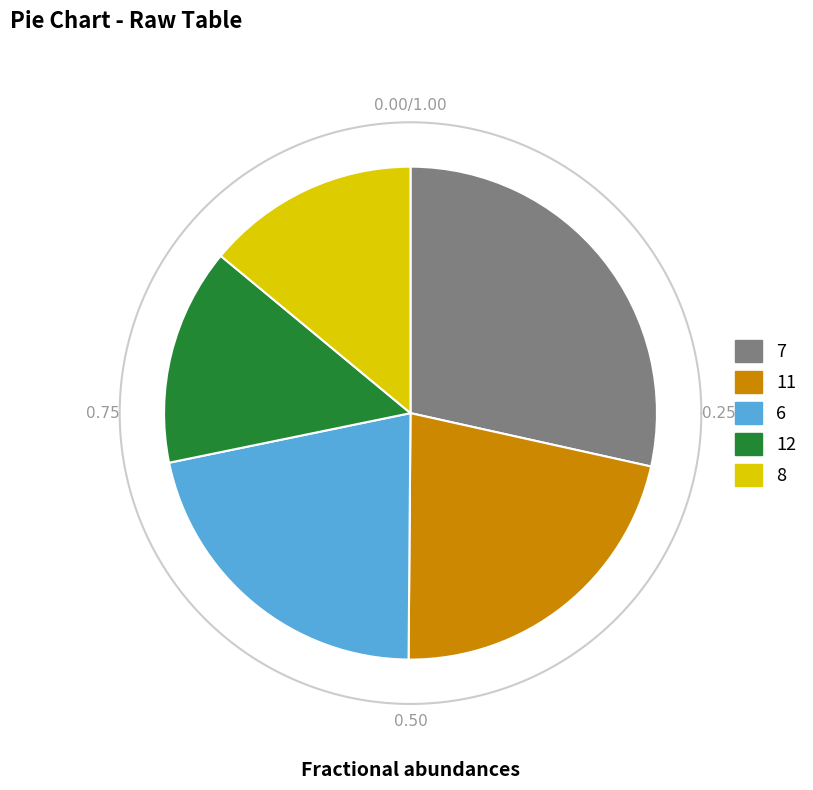

Is there a majority slice in this chart?

No